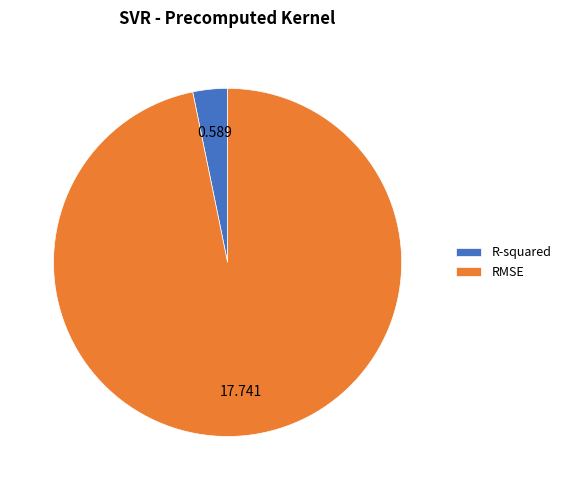

Rank the categories by value from highest to lowest.

RMSE, R-squared